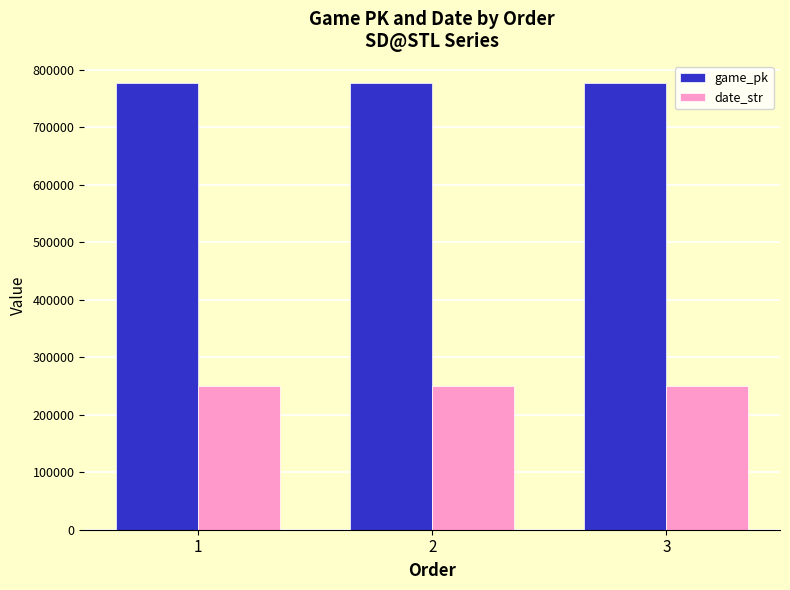

What is the smallest value displayed?

250724